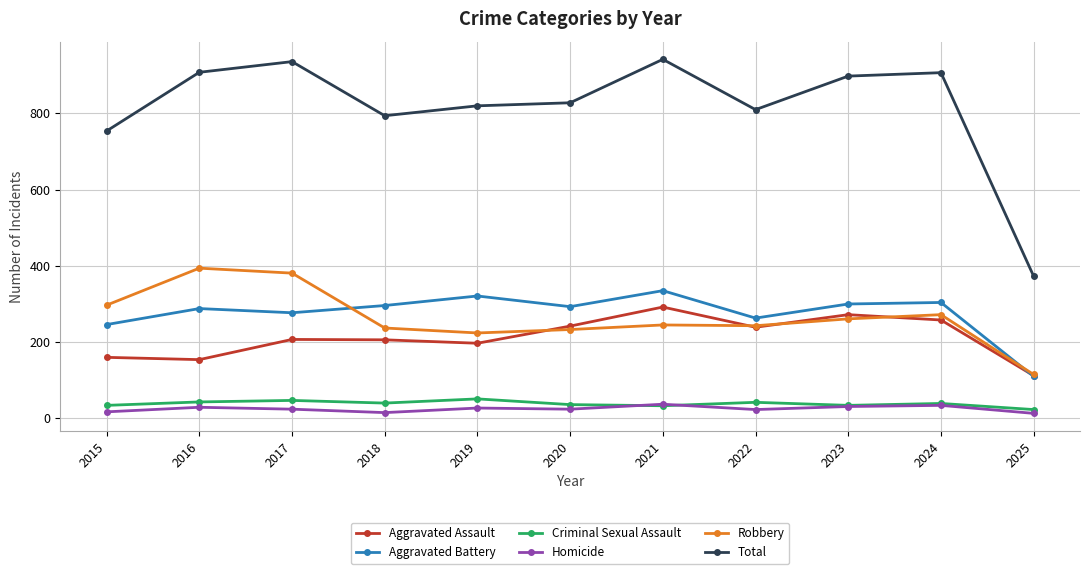

What is the value of the Aggravated Battery point at the 8th from the left?

263